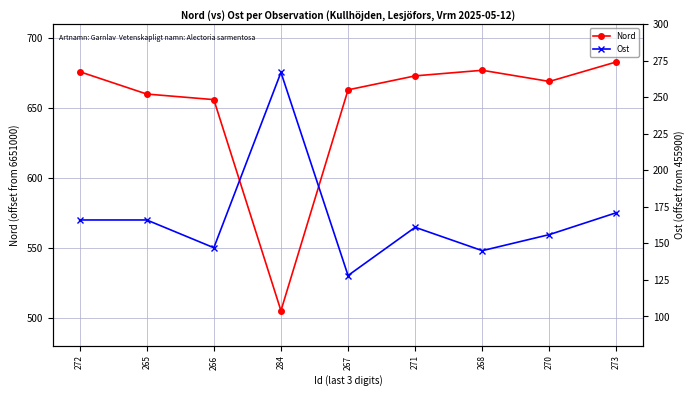

Which series has the largest range (max minus min)?

Nord